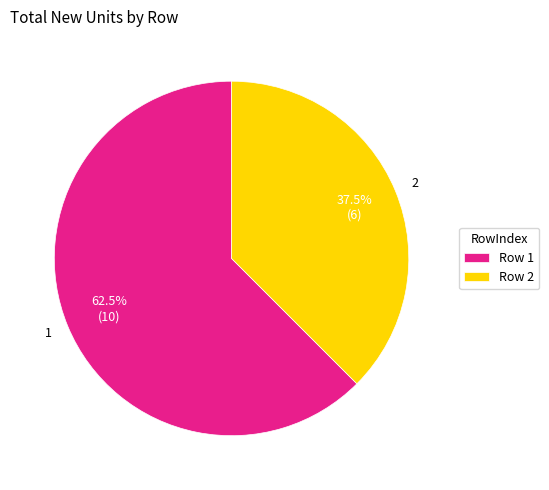

Approximately how many times larger is the value at 2 compared to 1?

0.6